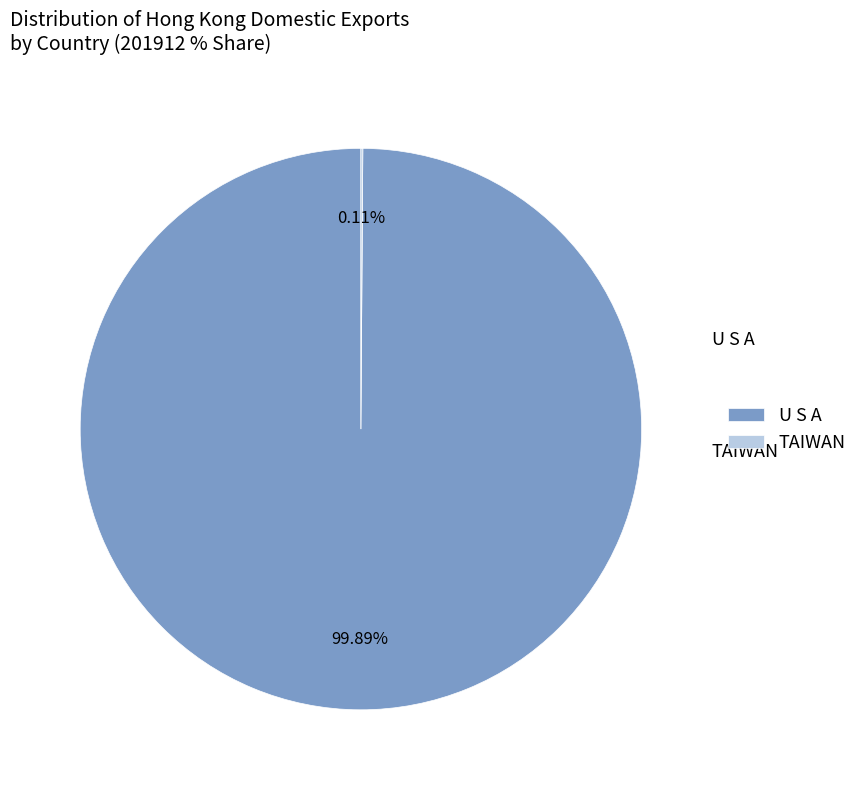

Is U S A the majority of the pie?

Yes